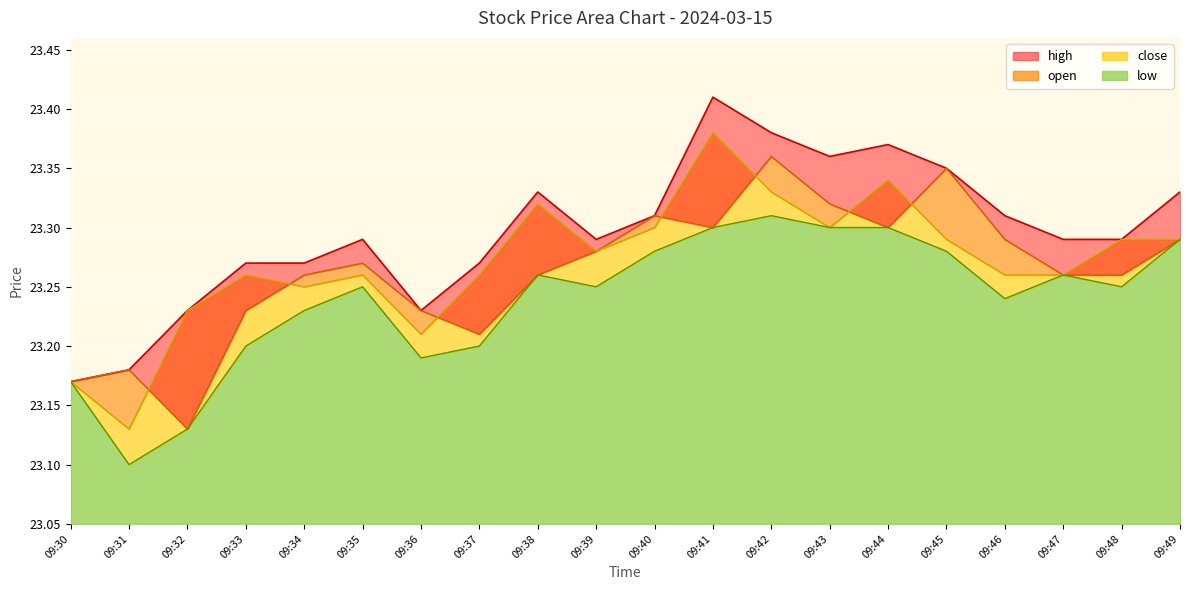

Which series has the largest total across all categories?

high